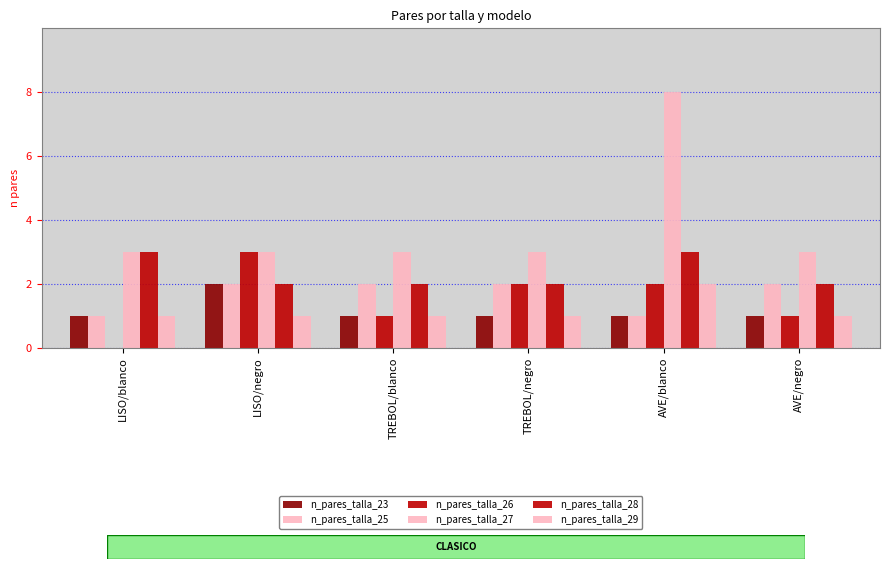

What is the average value of the n_pares_talla_26 series?

2